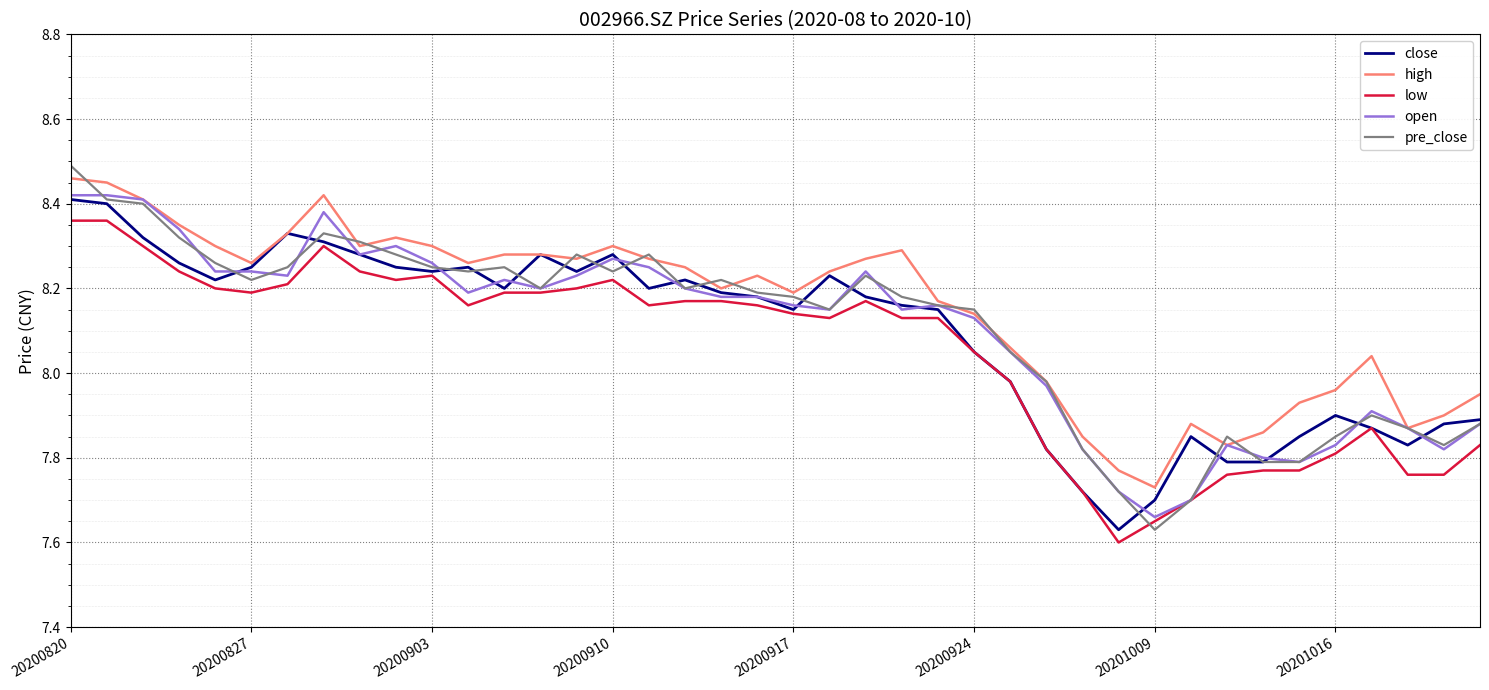

True or false: low and high cross at least once.

False